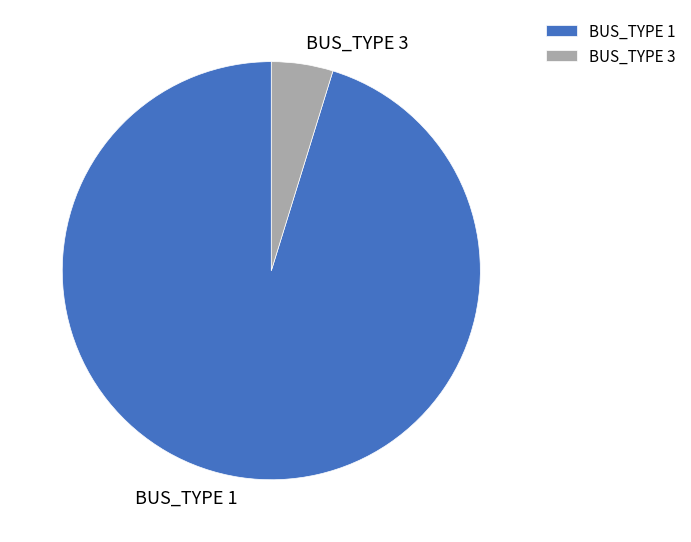

Which has a higher value, BUS_TYPE 1 or BUS_TYPE 3?

BUS_TYPE 1